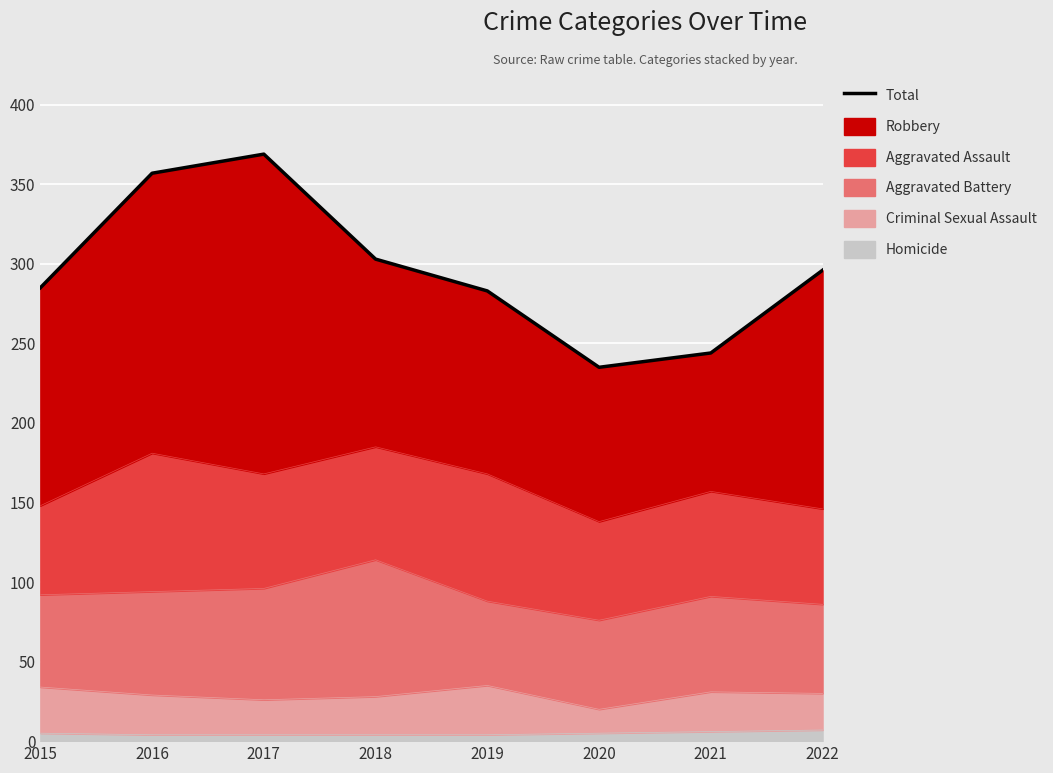

What is the difference between the maximum and minimum values?

134